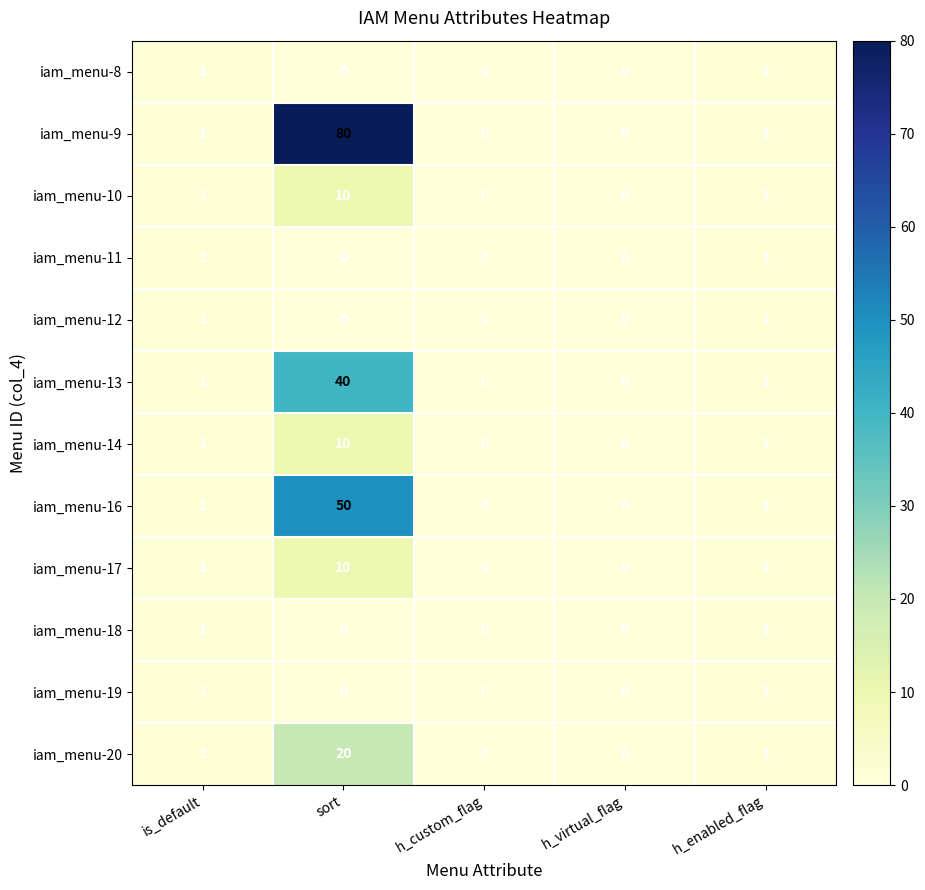

At which category is the sum across all series the highest?

sort